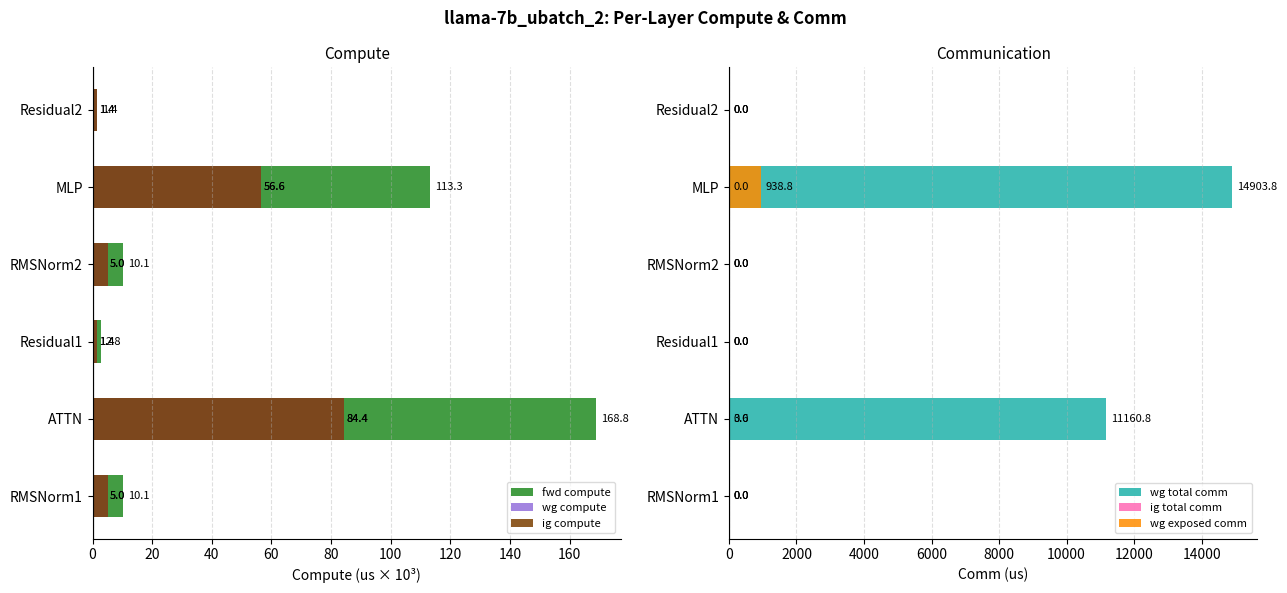

True or false: wg total comm has a value of 0.0 at RMSNorm2.

True